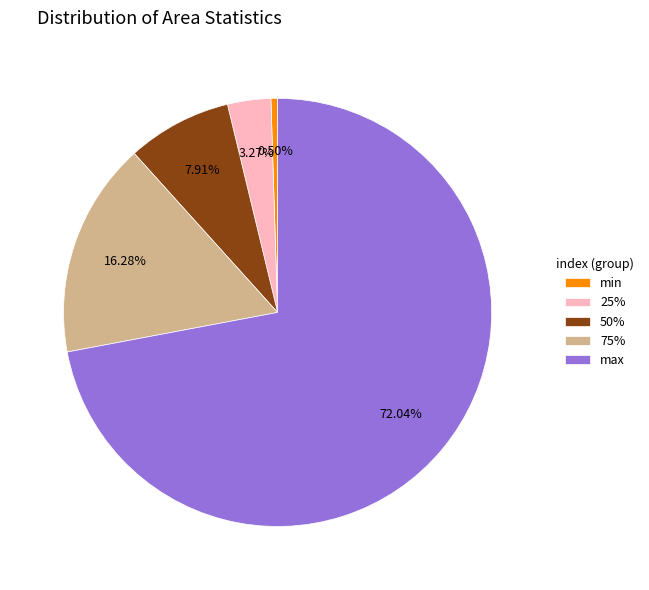

What percentage is the 50% slice, to the nearest percent?

8%